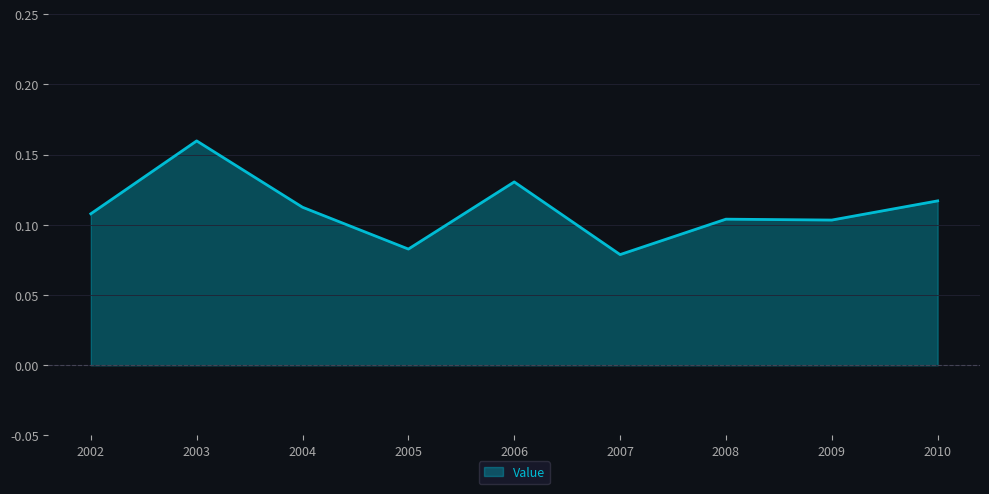

At which category does the chart reach its peak across all series?

2003